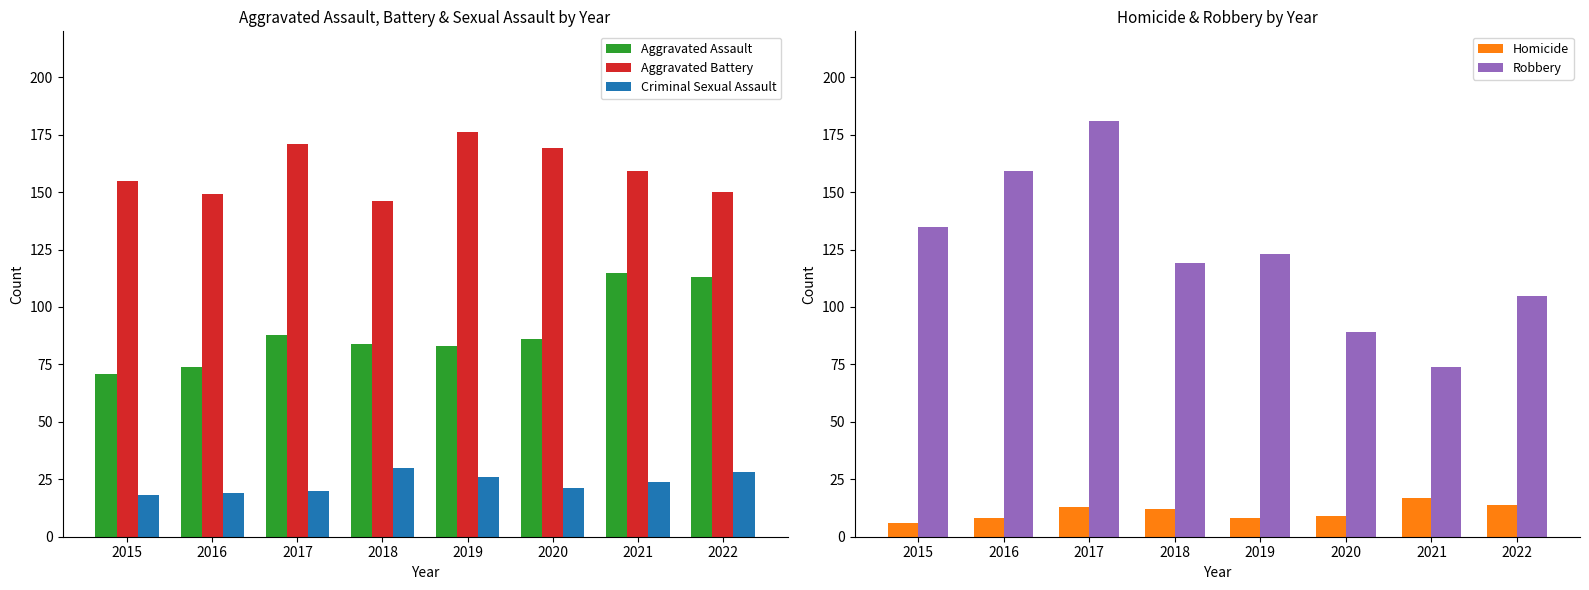

Which series changed the most between 2019 and 2020?

Robbery